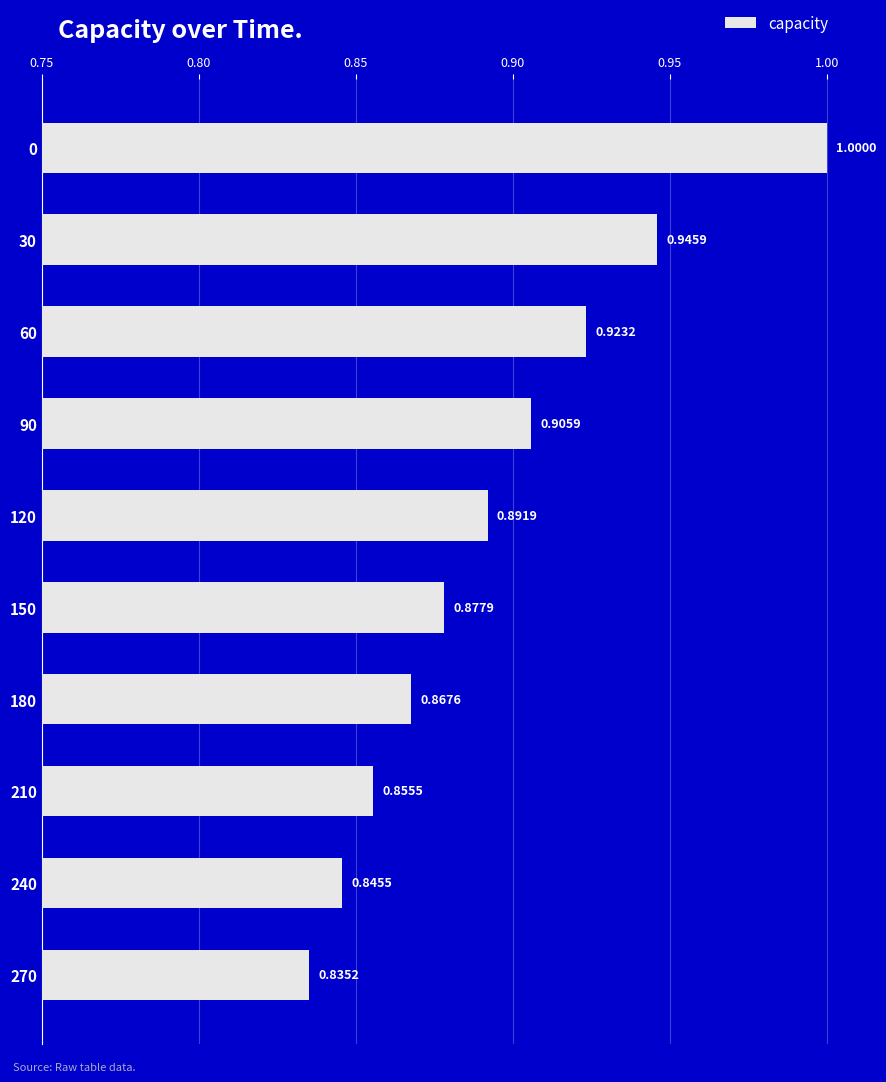

Which has a higher value, 90 or 150?

90